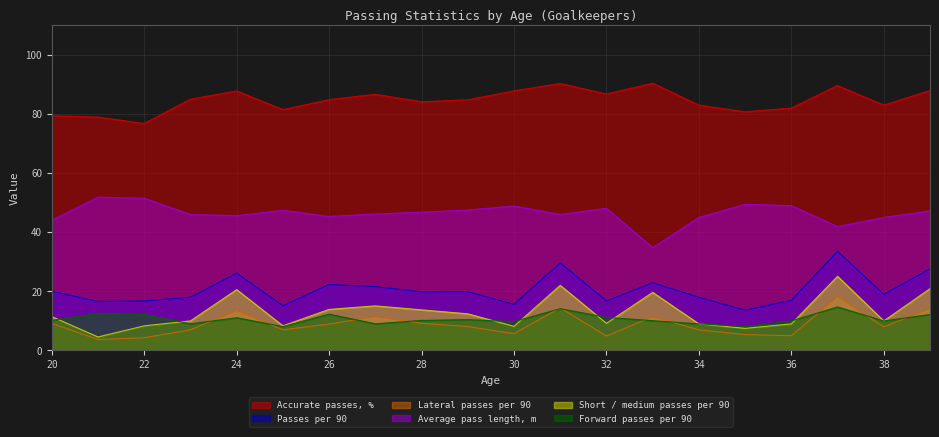

Reading left to right, what are all the values shown in this chart?

Accurate passes, %: 20=79.4	21=79.0	22=76.8	23=85.0	24=87.8	25=81.5	26=84.9	27=86.7	28=84.2	29=84.8	30=87.8	31=90.3	32=86.8	33=90.4	34=83.0	35=80.8	36=82.0	37=89.6	38=83.0	39=88.0
Passes per 90: 20=20.1	21=16.6	22=16.8	23=18.0	24=26.2	25=15.2	26=22.3	27=21.6	28=19.9	29=19.9	30=15.6	31=29.6	32=16.8	33=22.9	34=18.0	35=13.6	36=17.0	37=33.5	38=19.0	39=27.6
Lateral passes per 90: 20=9.2	21=3.7	22=4.3	23=7.0	24=13.5	25=7.0	26=9.0	27=11.4	28=9.2	29=8.1	30=5.7	31=14.4	32=4.9	33=11.4	34=7.0	35=5.4	36=5.0	37=18.2	38=8.0	39=14.2
Average pass length, m: 20=44.1	21=51.9	22=51.5	23=46.0	24=45.6	25=47.4	26=45.4	27=46.2	28=46.8	29=47.5	30=48.9	31=46.0	32=48.1	33=34.8	34=45.0	35=49.5	36=49.0	37=41.9	38=45.0	39=47.2
Short / medium passes per 90: 20=11.5	21=4.6	22=8.3	23=10.0	24=20.6	25=8.3	26=13.9	27=15.1	28=13.7	29=12.4	30=8.2	31=22.0	32=9.2	33=19.7	34=9.0	35=7.5	36=9.0	37=25.1	38=10.0	39=20.9
Forward passes per 90: 20=10.2	21=12.6	22=12.2	23=9.0	24=11.1	25=8.1	26=12.3	27=9.0	28=10.2	29=10.4	30=9.8	31=14.2	32=11.2	33=10.1	34=9.0	35=8.1	36=10.0	37=14.7	38=10.0	39=12.2